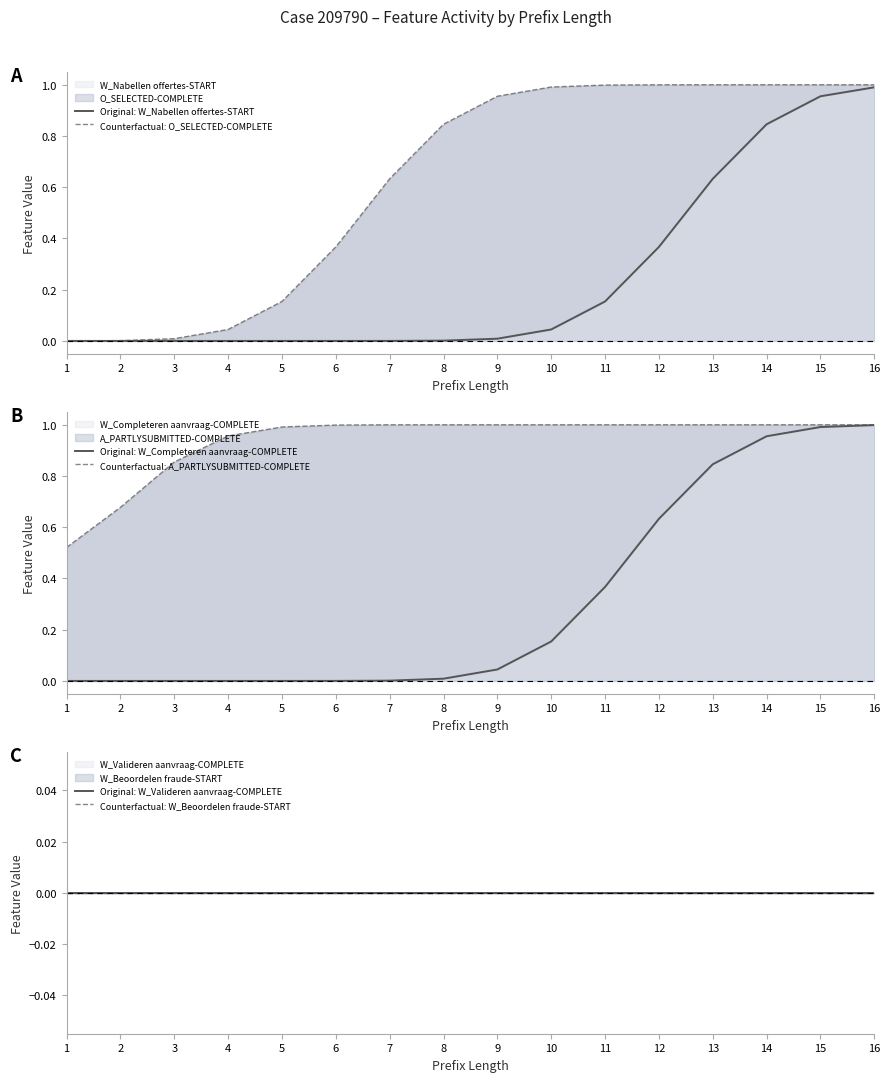

True or false: Original: W_Valideren aanvraag-COMPLETE and Counterfactual: W_Beoordelen fraude-START intersect in this chart.

False